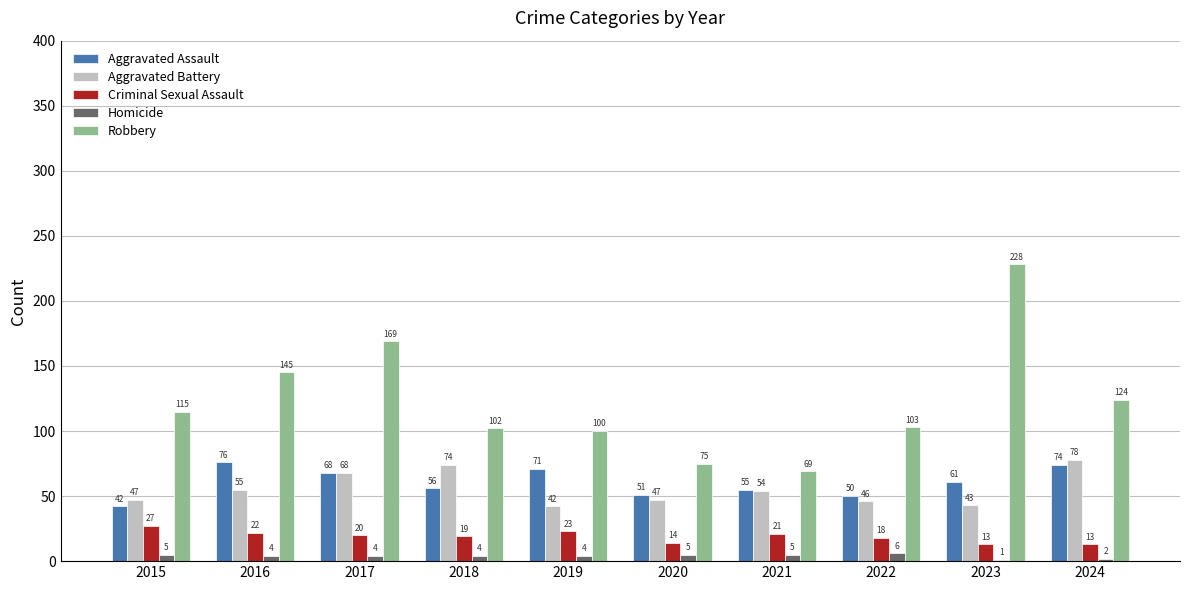

What is the total value across all series at 2023?

346